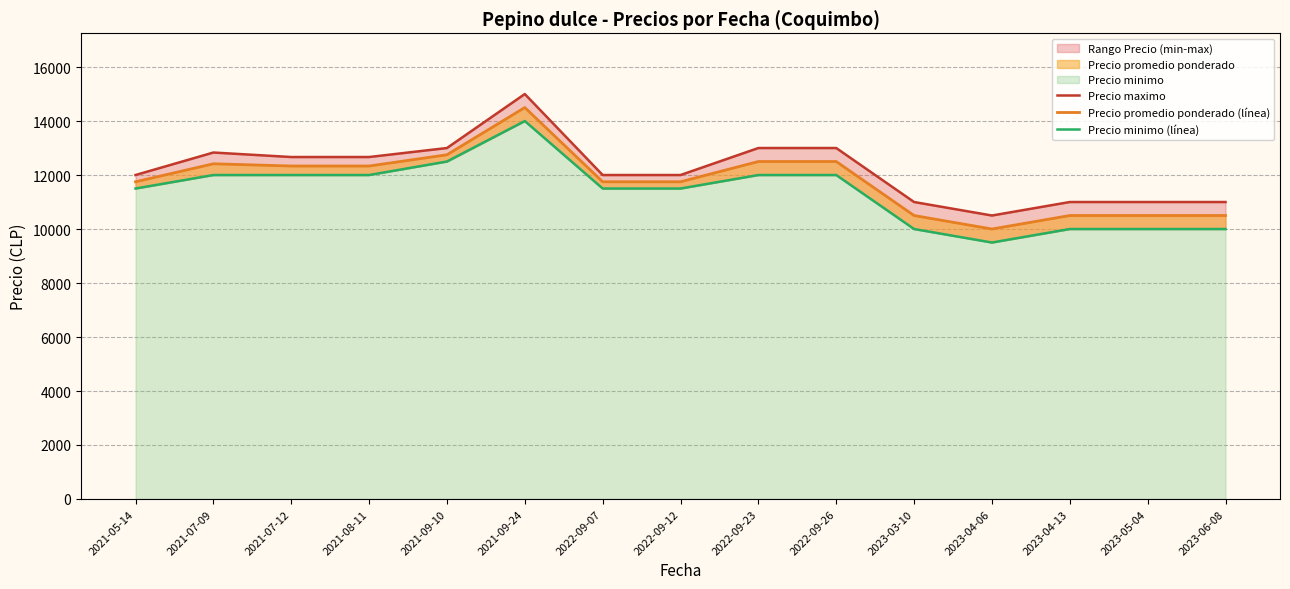

Reading left to right, list all the values displayed in this chart.

Precio maximo: 12000.0	12833.3	12666.7	12666.7	13000.0	15000.0	12000.0	12000.0	13000.0	13000.0	11000.0	10500.0	11000.0	11000.0	11000.0
Precio promedio ponderado (línea): 11750.0	12416.7	12333.3	12333.3	12750.0	14500.0	11750.0	11750.0	12500.0	12500.0	10500.0	10000.0	10500.0	10500.0	10500.0
Precio minimo (línea): 11500.0	12000.0	12000.0	12000.0	12500.0	14000.0	11500.0	11500.0	12000.0	12000.0	10000.0	9500.0	10000.0	10000.0	10000.0